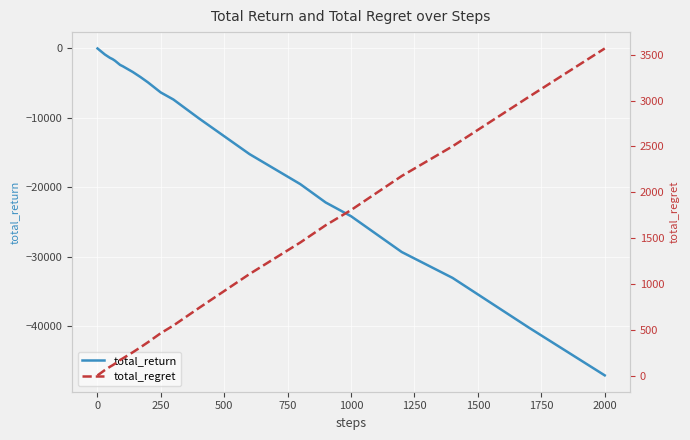

How many data points in total_return are above -1800?

19